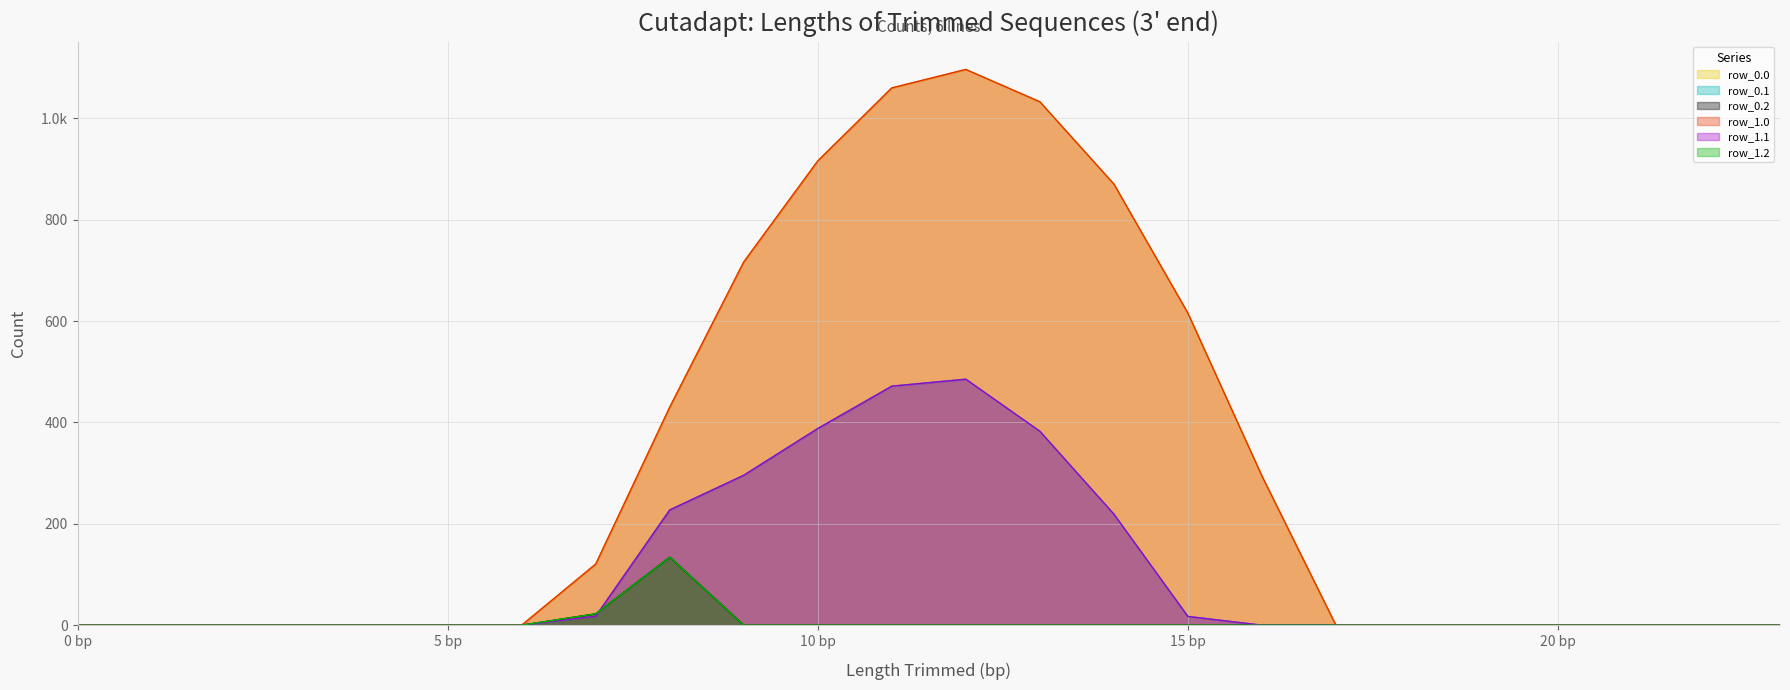

Does the chart display data point markers on the line(s)?

No